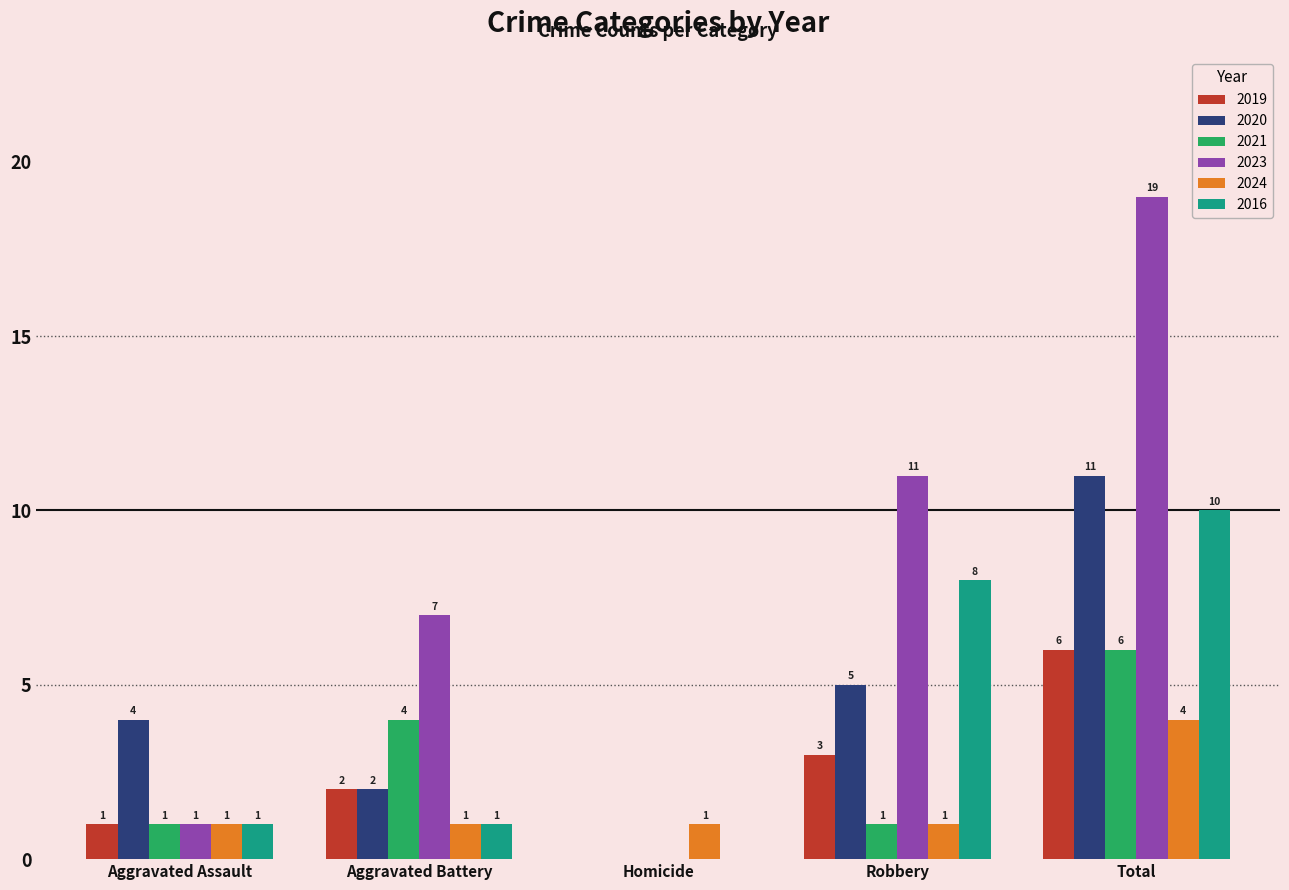

How many values in 2019 are above zero?

4